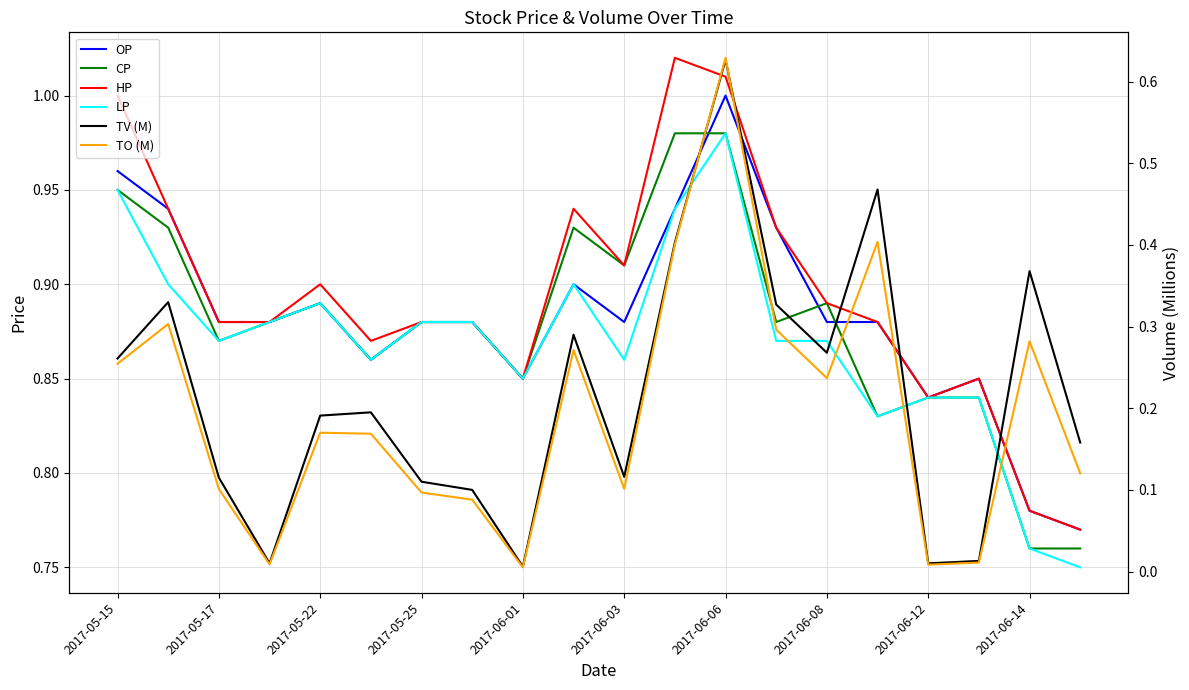

What are all the series names shown in the legend?

OP, CP, HP, LP, TV (M), TO (M)